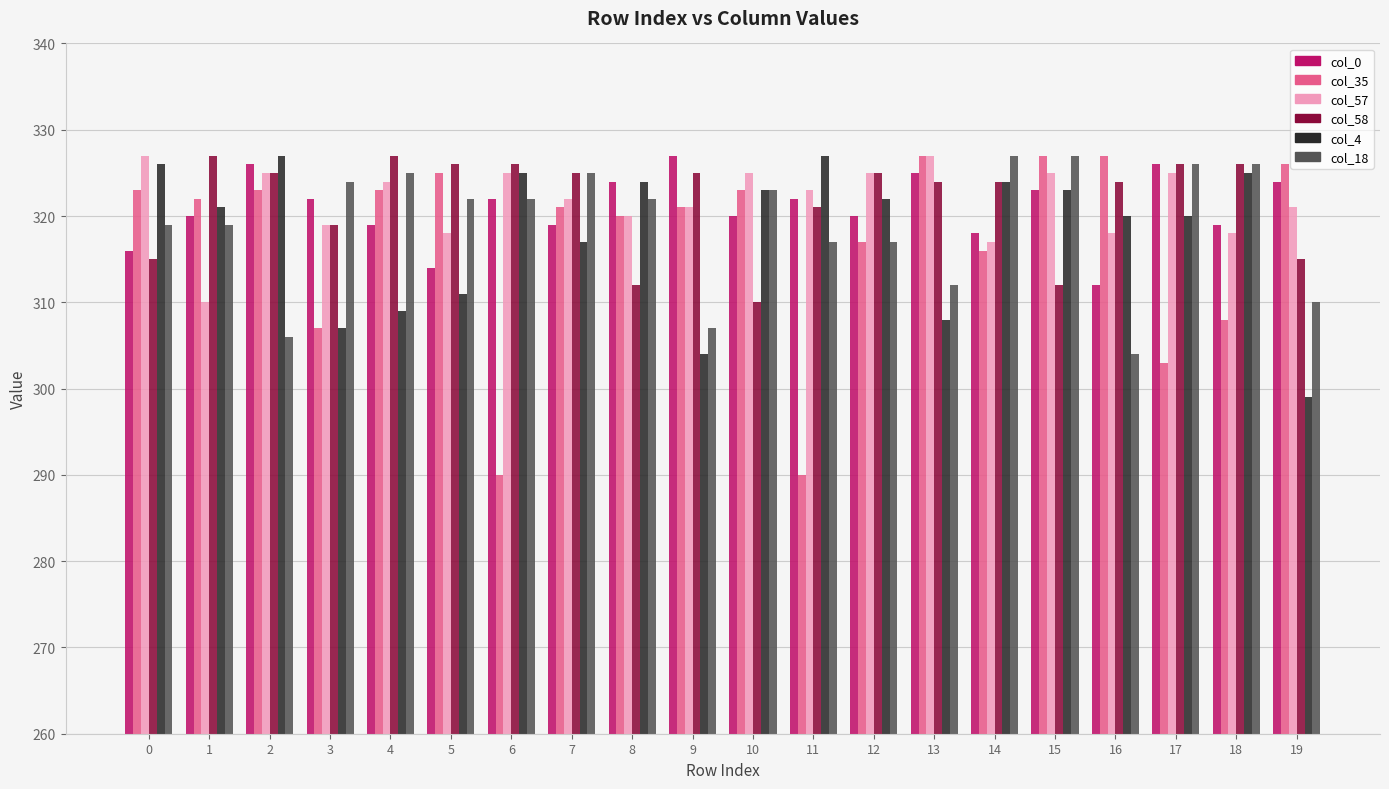

The col_58 series shows 324 at 13. True or false?

True